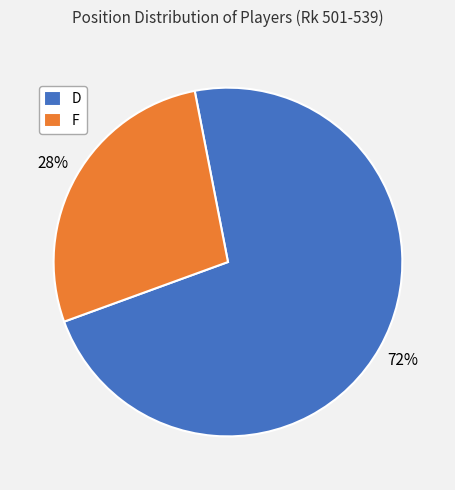

To the nearest percent, what is the combined percentage of F and D?

100%